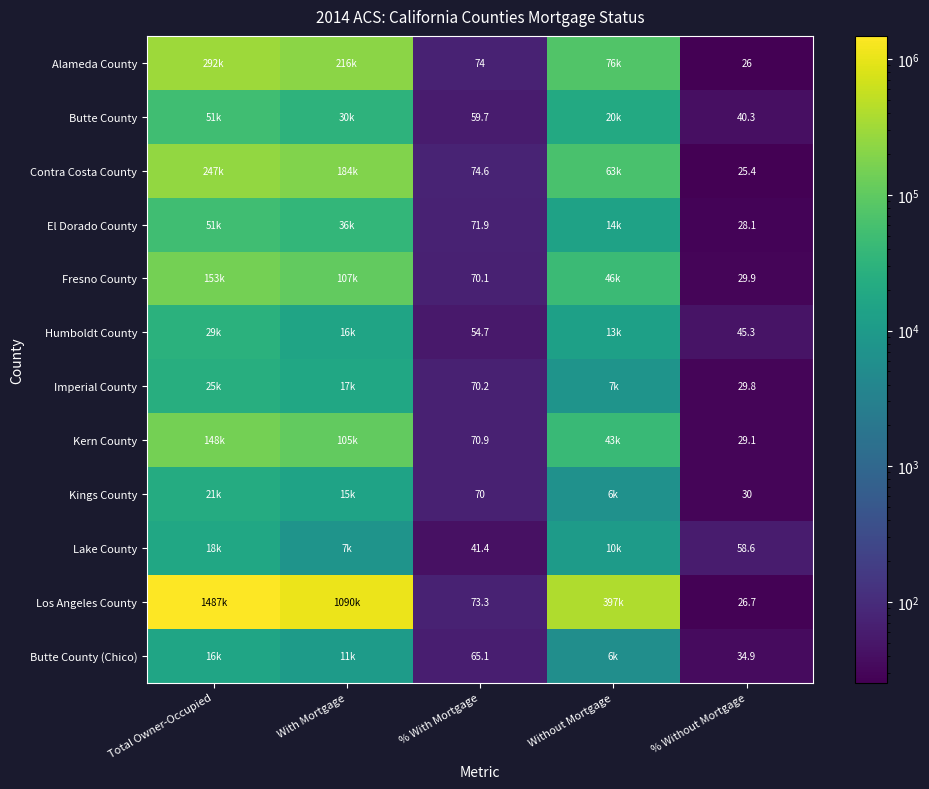

At % Without Mortgage, list the series in order from smallest to largest.

Contra Costa County, Alameda County, Los Angeles County, El Dorado County, Kern County, Imperial County, Fresno County, Kings County, Butte County (Chico), Butte County, Humboldt County, Lake County